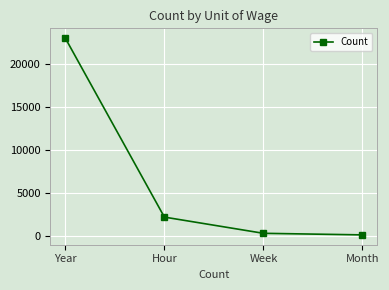

Where is the data nearest to the value 11525?

Hour